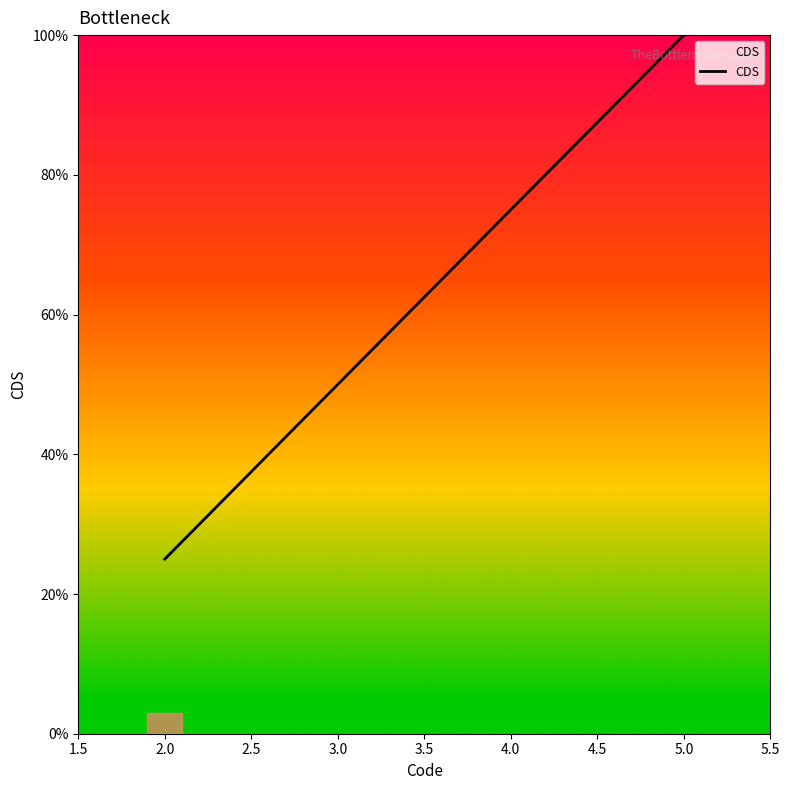

List the labels in order of value, smallest first.

2.0, 5.0